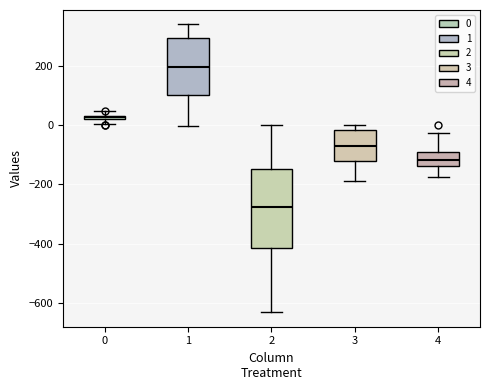

Comparing the boxes themselves (not the whiskers), which one is the tallest?

2